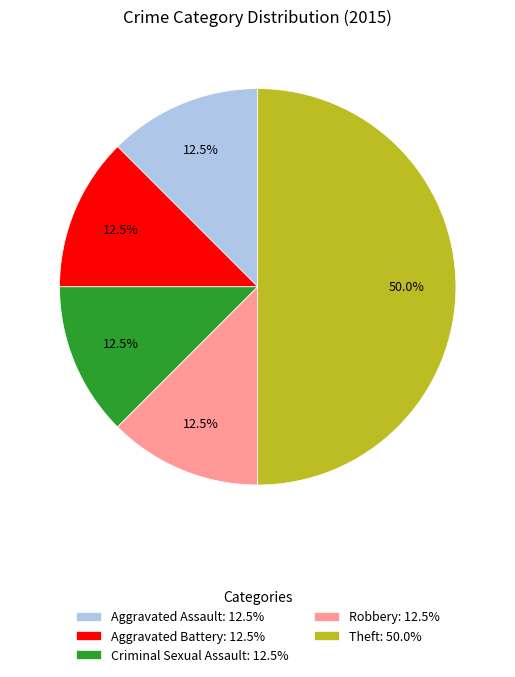

Is Aggravated Battery: 12.5% the majority of the pie?

No